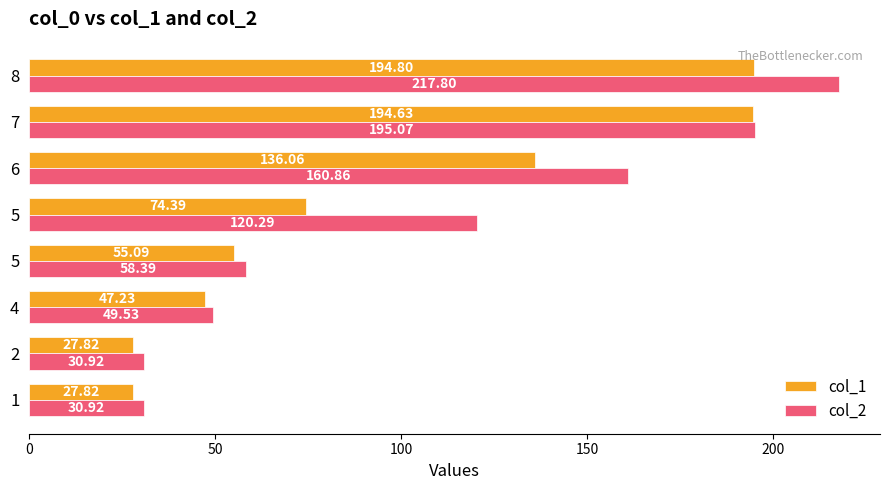

How many distinct data groups are displayed?

2